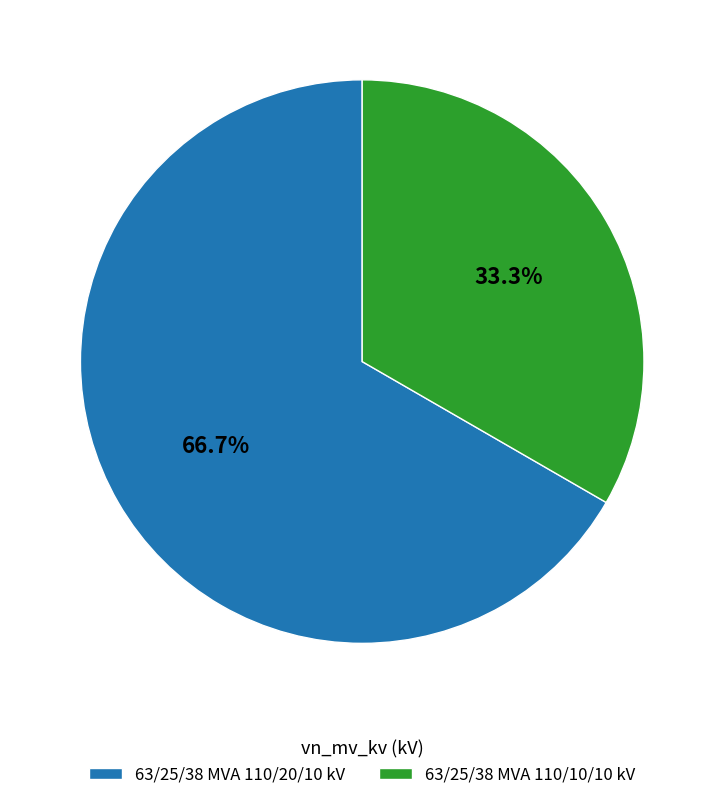

What is the majority slice?

63/25/38 MVA 110/20/10 kV